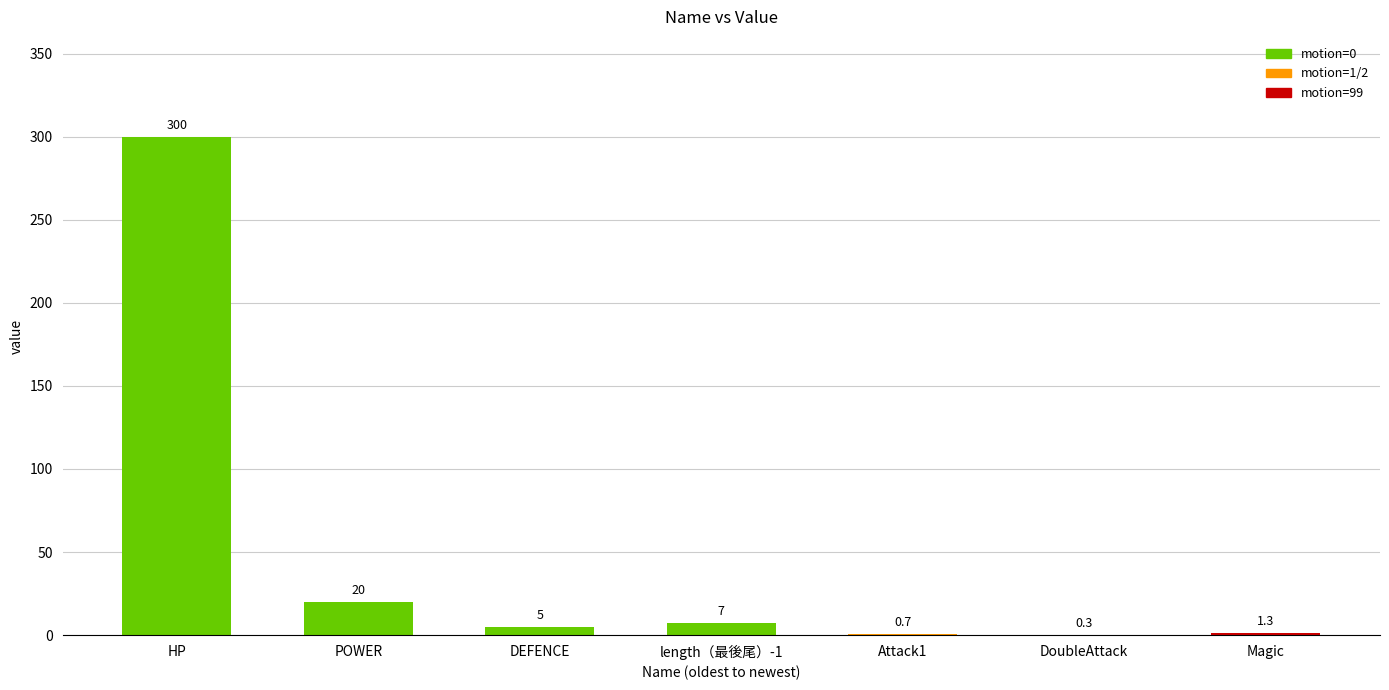

How many categories are shown in the chart?

7